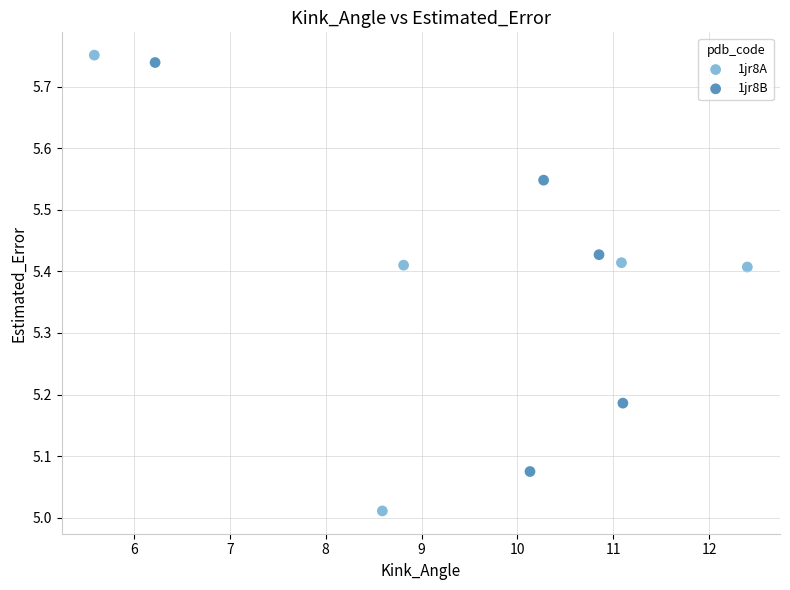

Which series reaches the minimum Y coordinate?

1jr8A